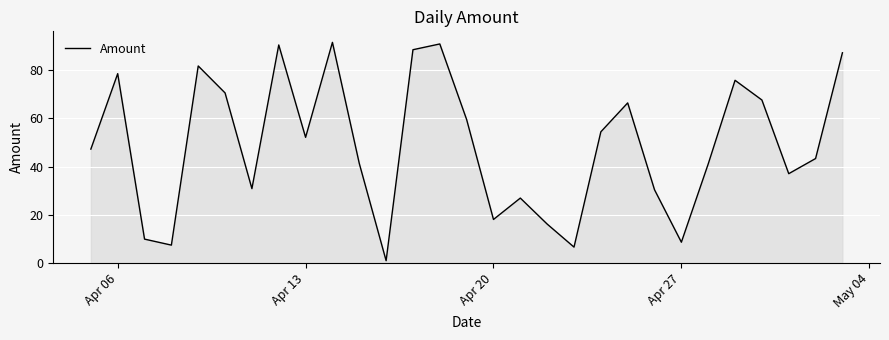

What is the greatest value displayed?

91.5